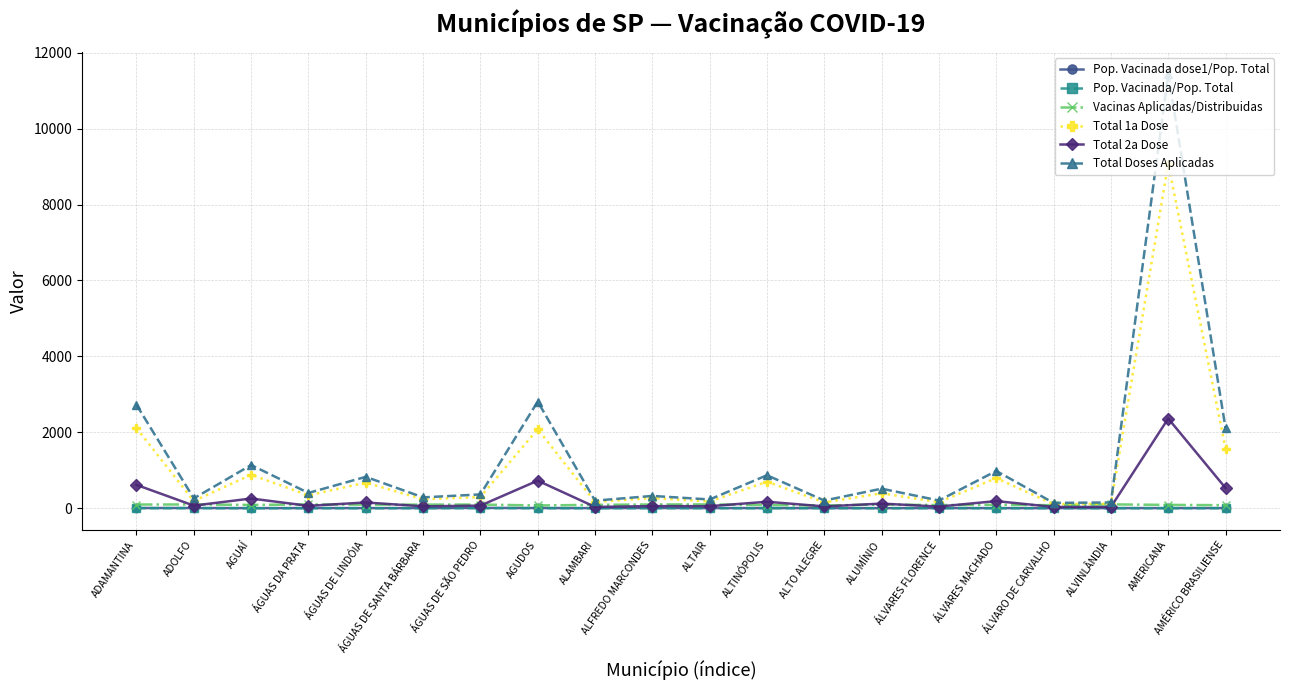

What is the sum of all Pop. Vacinada/Pop. Total values?

22.6